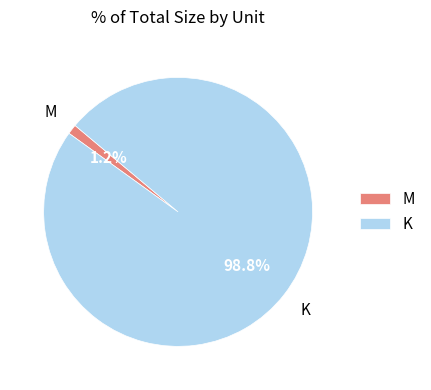

Does any single category account for the majority?

Yes